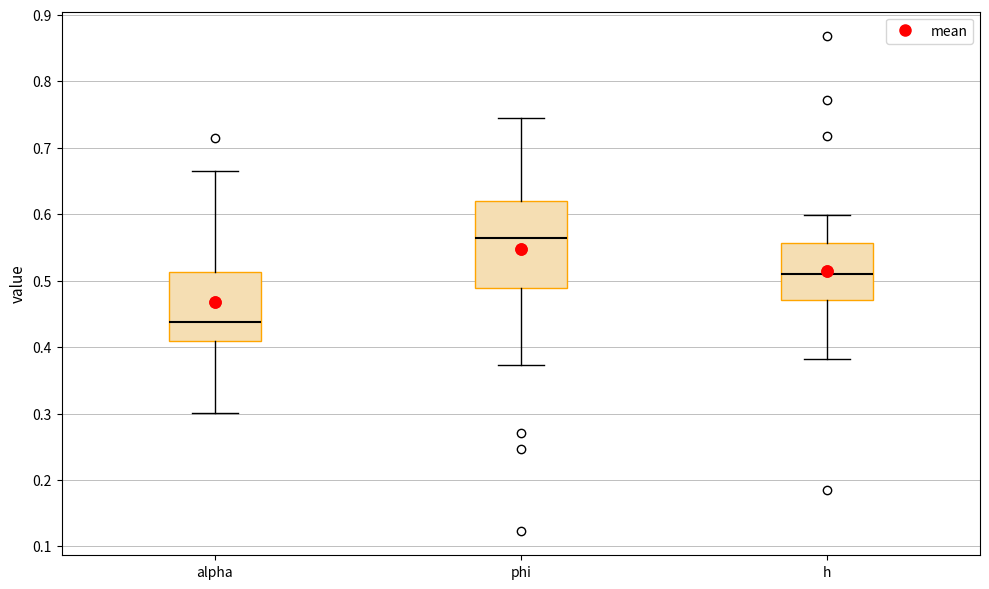

Which box's median line is the lowest?

alpha